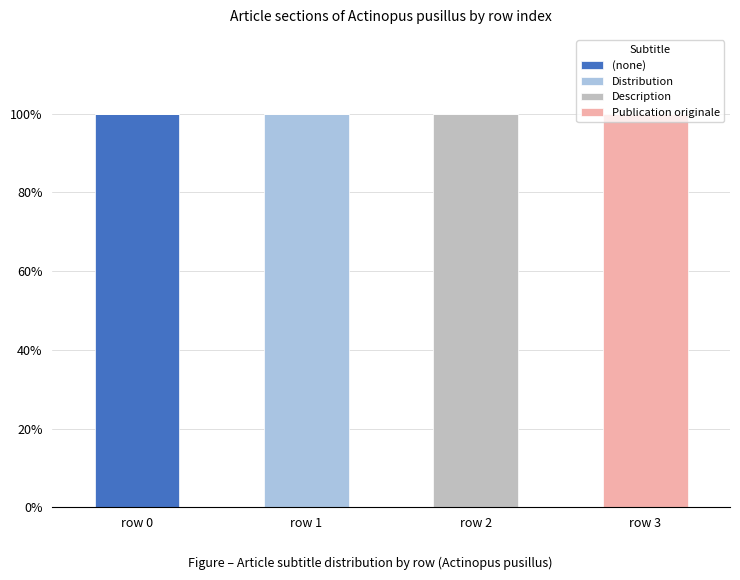

The value of (none) at row 1 is 0. True or false?

True